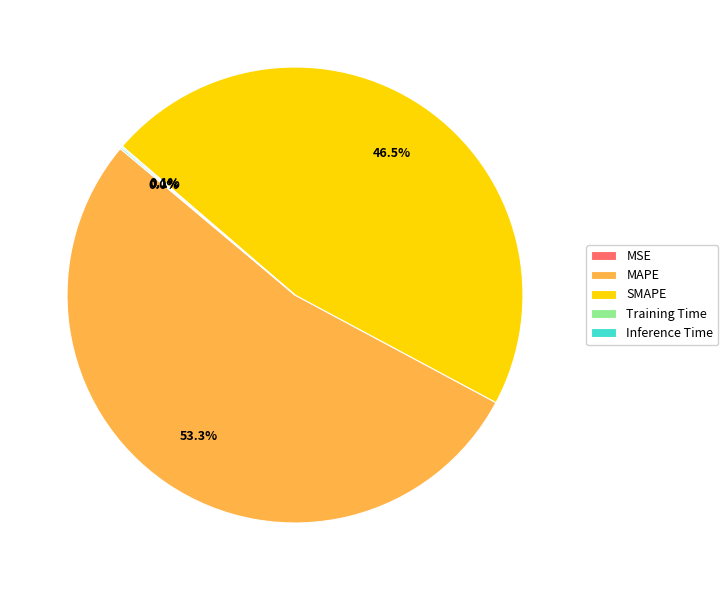

To the nearest percent, what is the average slice percentage?

20%